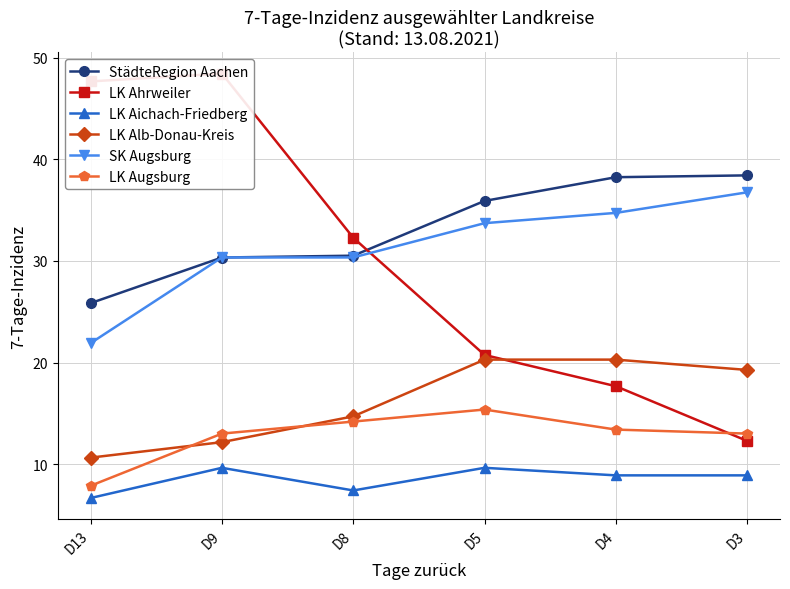

Between D9 and D5, which series saw the biggest shift?

LK Ahrweiler